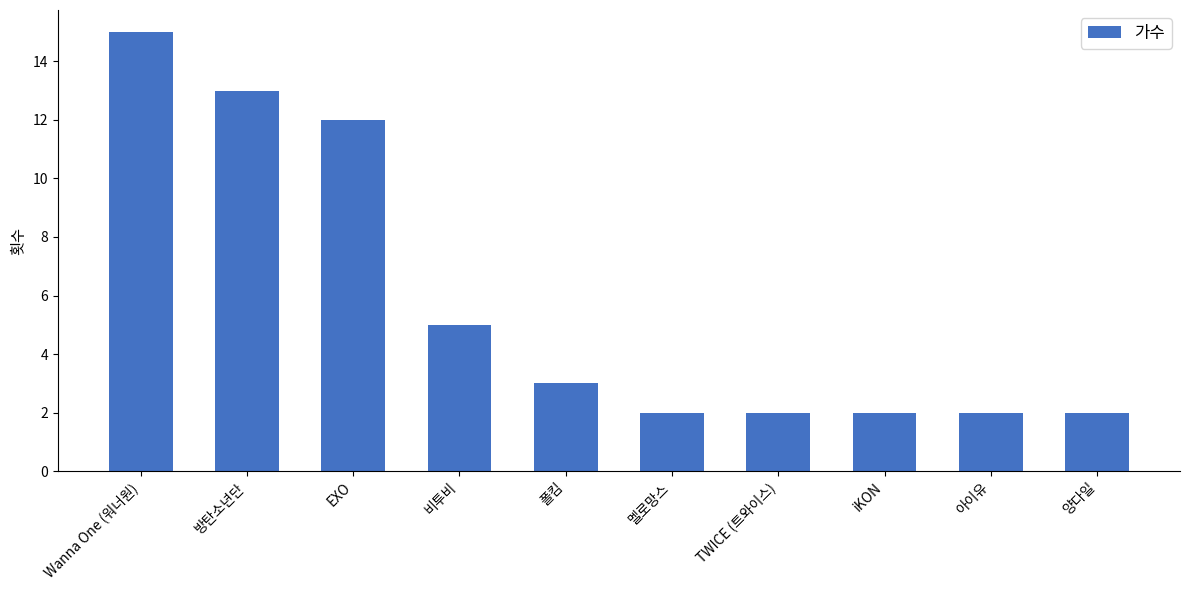

Which has a higher value, 방탄소년단 or TWICE (트와이스)?

방탄소년단